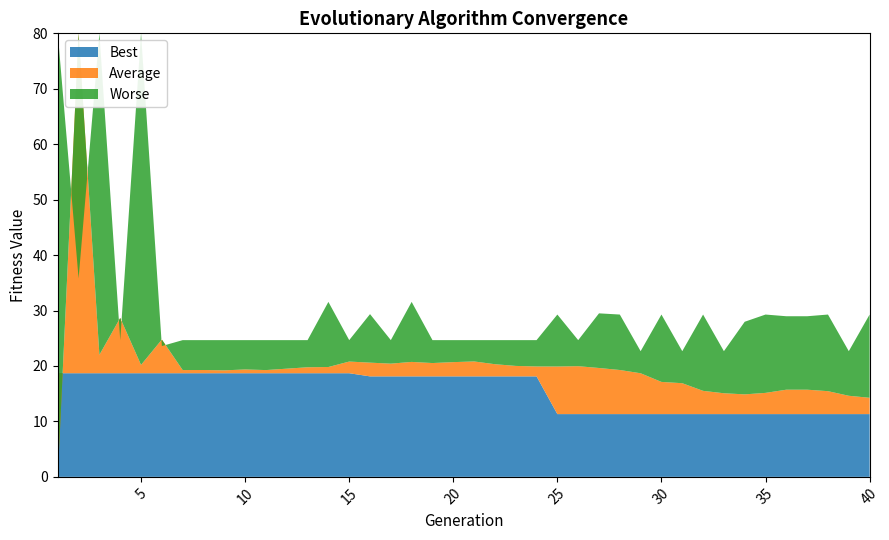

Reading left to right, extract all data points from this chart.

Best: 1=18.7	2=18.7	3=18.7	4=18.7	5=18.7	6=18.7	7=18.7	8=18.7	9=18.7	10=18.7	11=18.7	12=18.7	13=18.7	14=18.7	15=18.7	16=18.1	17=18.1	18=18.1	19=18.1	20=18.1	21=18.1	22=18.1	23=18.1	24=18.1	25=11.3	26=11.3	27=11.3	28=11.3	29=11.3	30=11.3	31=11.3	32=11.3	33=11.3	34=11.3	35=11.3	36=11.3	37=11.3	38=11.3	39=11.3	40=11.3
Average: 1=0.0	2=402.8	3=22.0	4=28.7	5=20.2	6=24.8	7=19.3	8=19.3	9=19.2	10=19.4	11=19.3	12=19.5	13=19.8	14=19.8	15=20.8	16=20.6	17=20.4	18=20.7	19=20.5	20=20.7	21=20.8	22=20.3	23=20.0	24=19.9	25=19.9	26=20.0	27=19.6	28=19.3	29=18.7	30=17.1	31=16.9	32=15.5	33=15.1	34=14.9	35=15.1	36=15.7	37=15.7	38=15.5	39=14.6	40=14.3
Worse: 1=37491.2	2=35.8	3=473.3	4=24.7	5=534.7	6=23.6	7=24.7	8=24.7	9=24.7	10=24.7	11=24.7	12=24.7	13=24.7	14=31.6	15=24.7	16=29.4	17=24.7	18=31.6	19=24.7	20=24.7	21=24.7	22=24.7	23=24.7	24=24.7	25=29.3	26=24.7	27=29.5	28=29.3	29=22.7	30=29.3	31=22.7	32=29.3	33=22.7	34=28.0	35=29.3	36=29.0	37=29.0	38=29.3	39=22.7	40=29.3